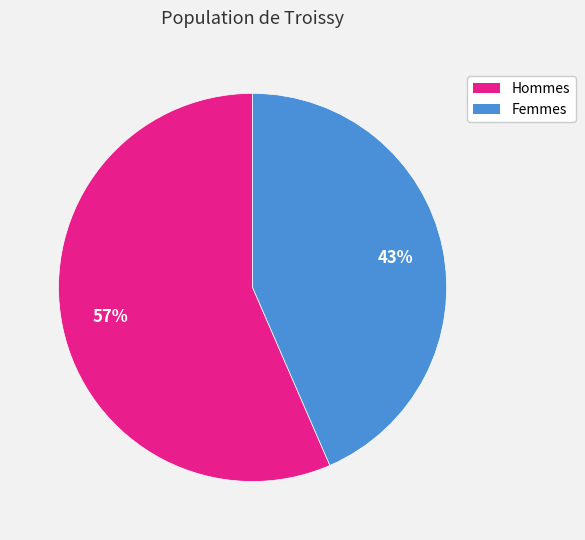

To the nearest percent, what is the average slice percentage?

50%